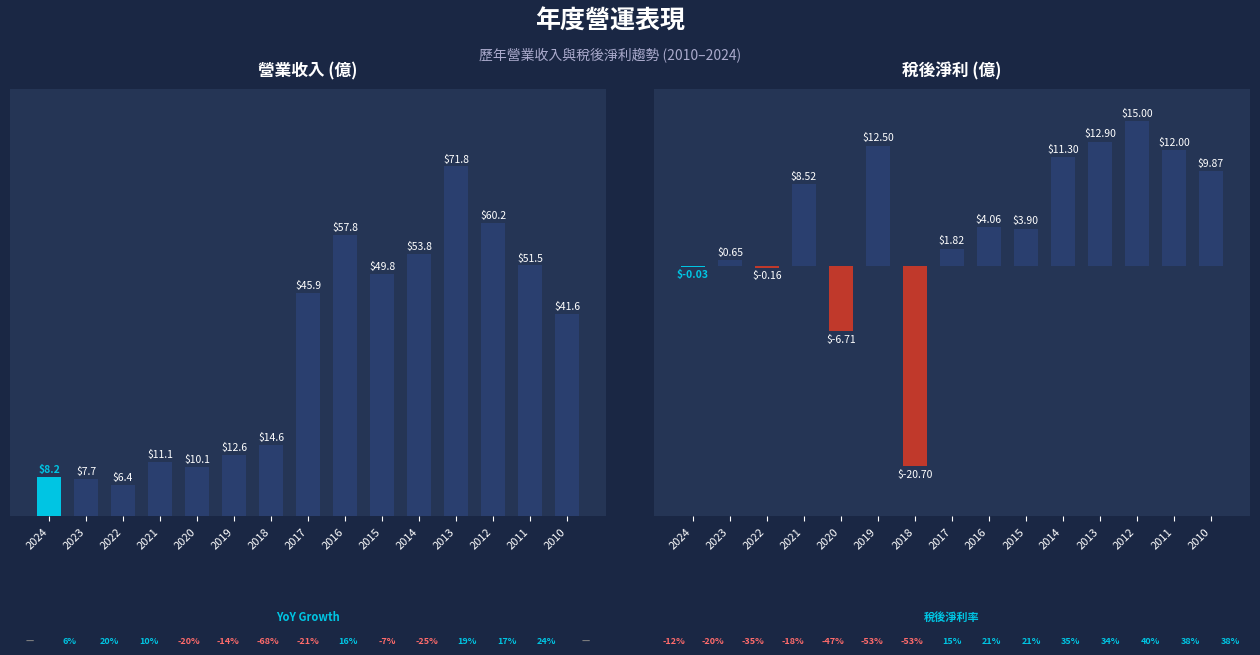

Rank the series by their maximum value, from lowest to highest.

稅後淨利(億), 營業收入(億)